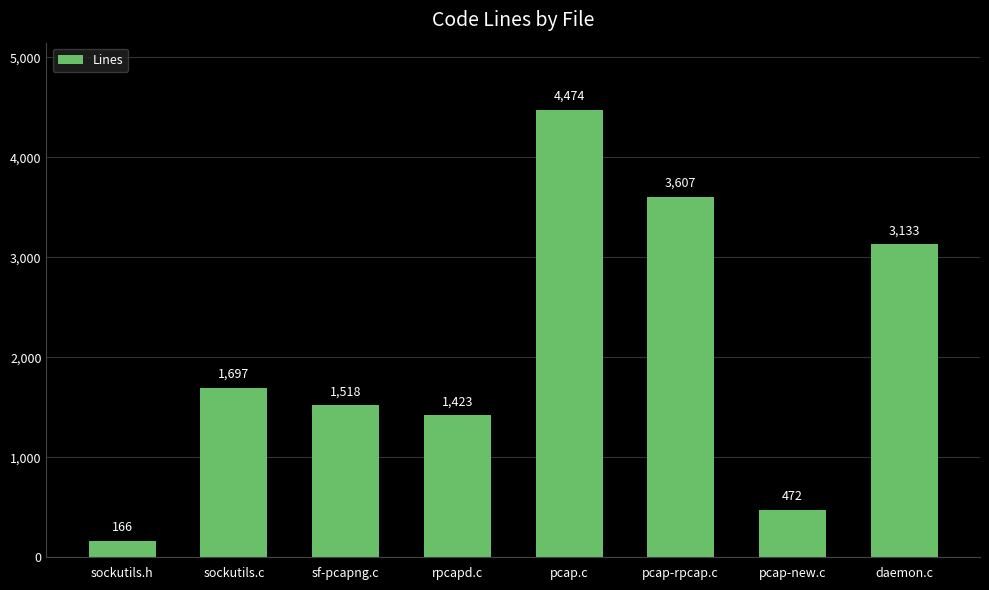

List the labels in order of value, largest first.

pcap.c, pcap-rpcap.c, daemon.c, sockutils.c, sf-pcapng.c, rpcapd.c, pcap-new.c, sockutils.h